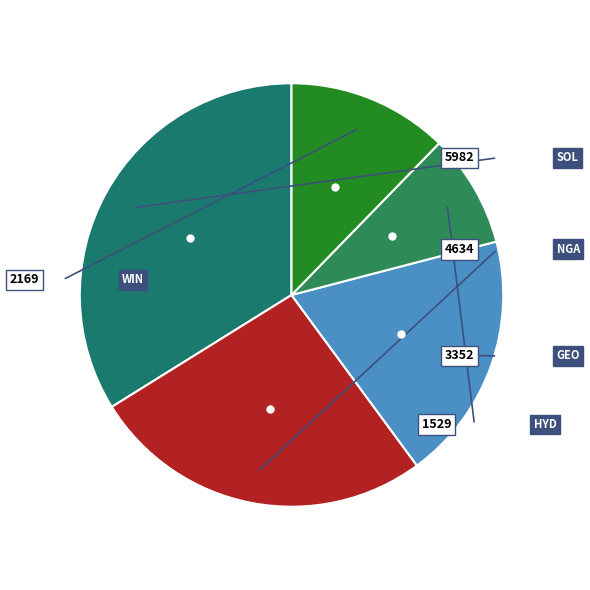

Does any single category account for the majority?

No